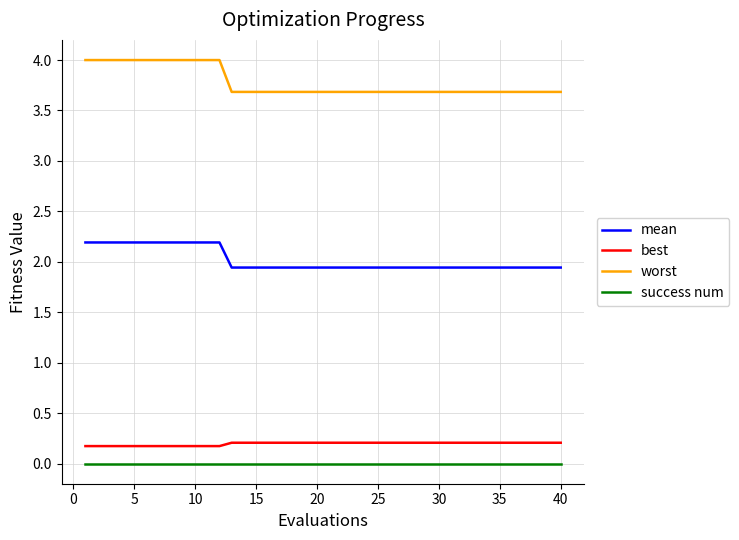

List the series in order of their peak value, lowest first.

success num, best, mean, worst